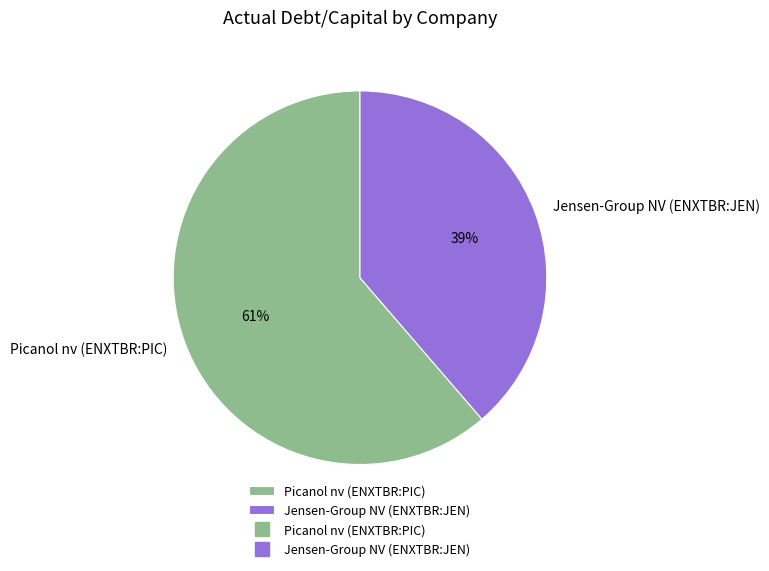

Is it true that Picanol nv (ENXTBR:PIC) is 61% of the pie?

True